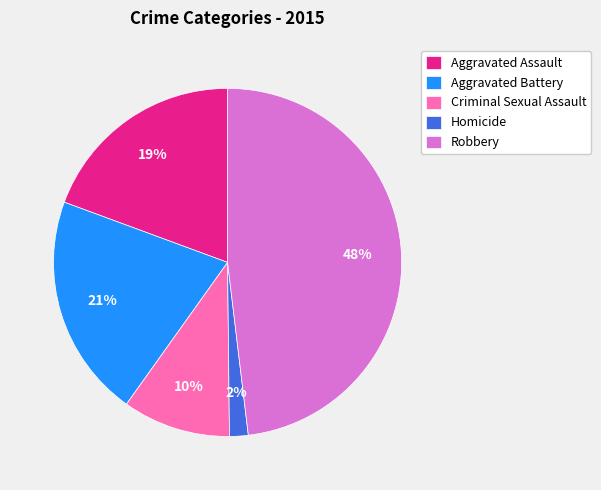

Does Criminal Sexual Assault represent more than half of the total?

No